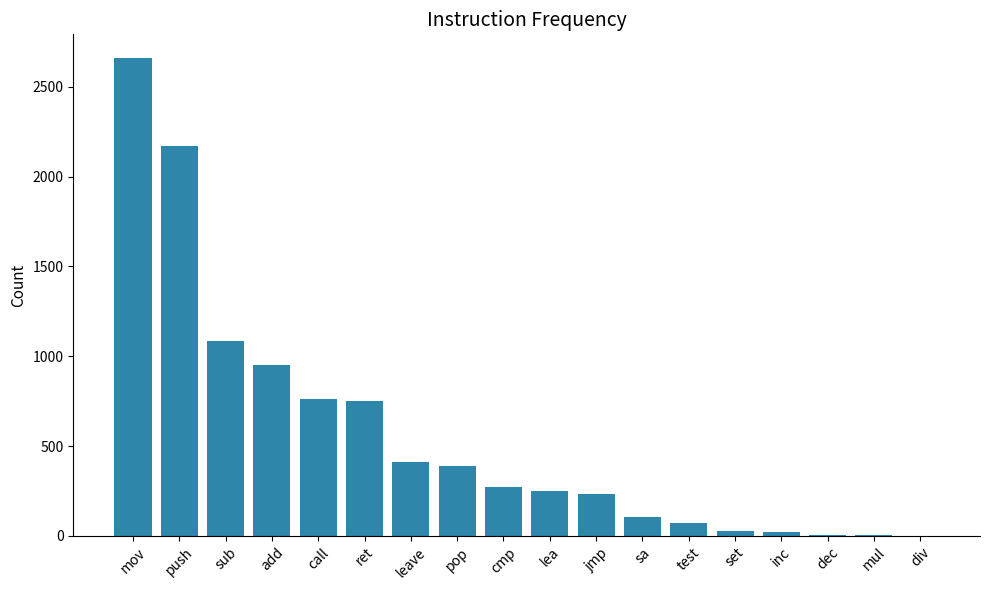

What is the change in value from pop to lea?

-138